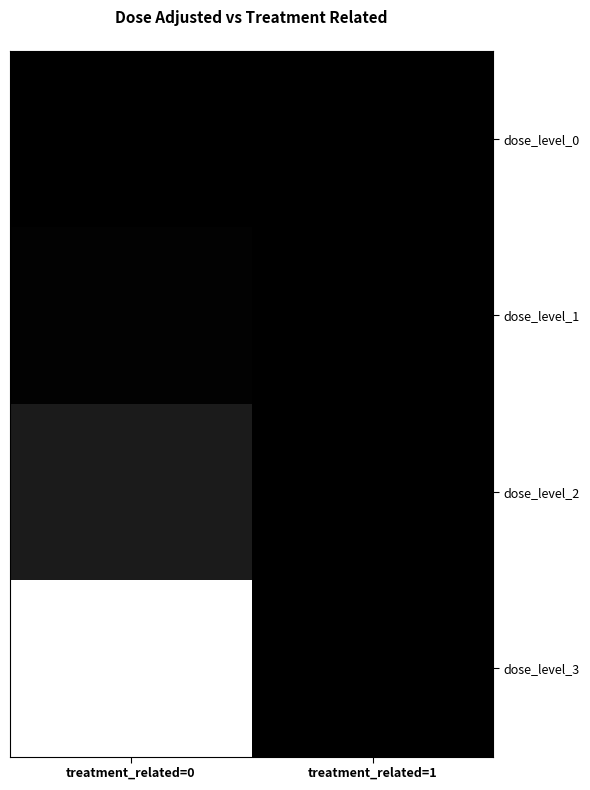

Which label corresponds to the largest value in the chart?

treatment_related=0